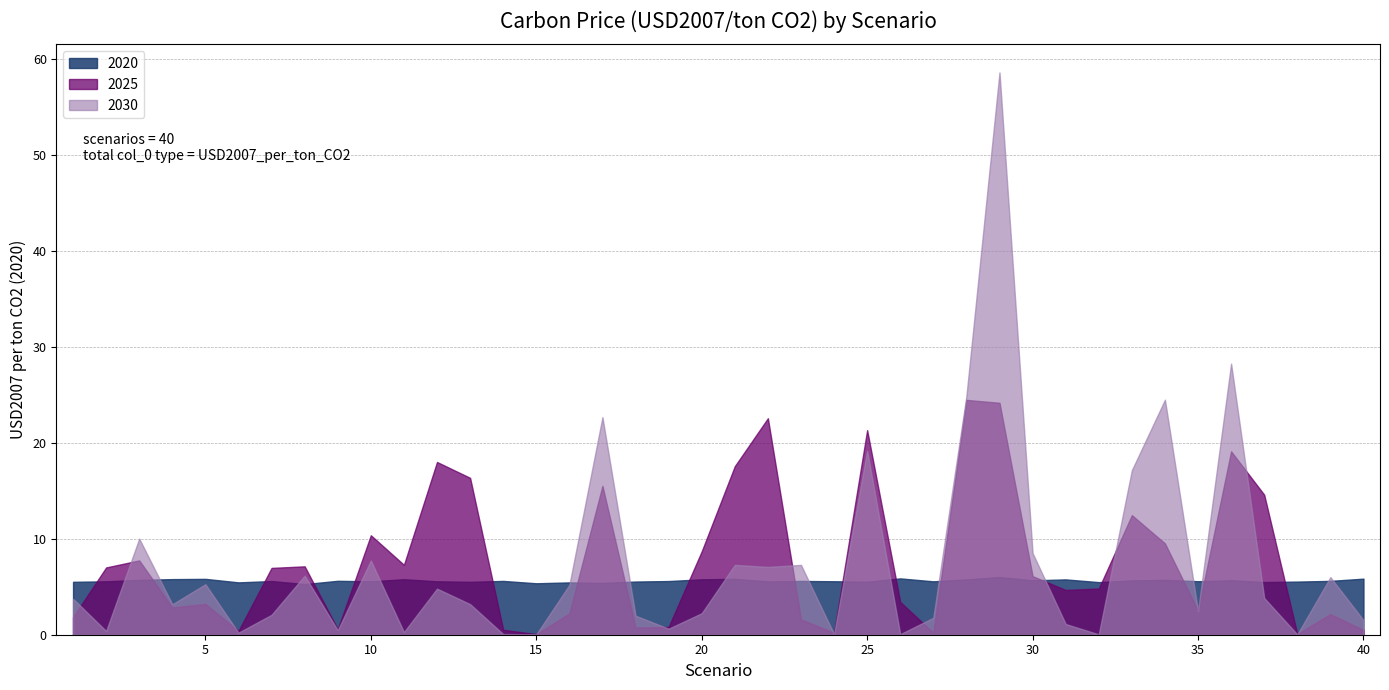

How many values in the 2030 series exceed 3?

22